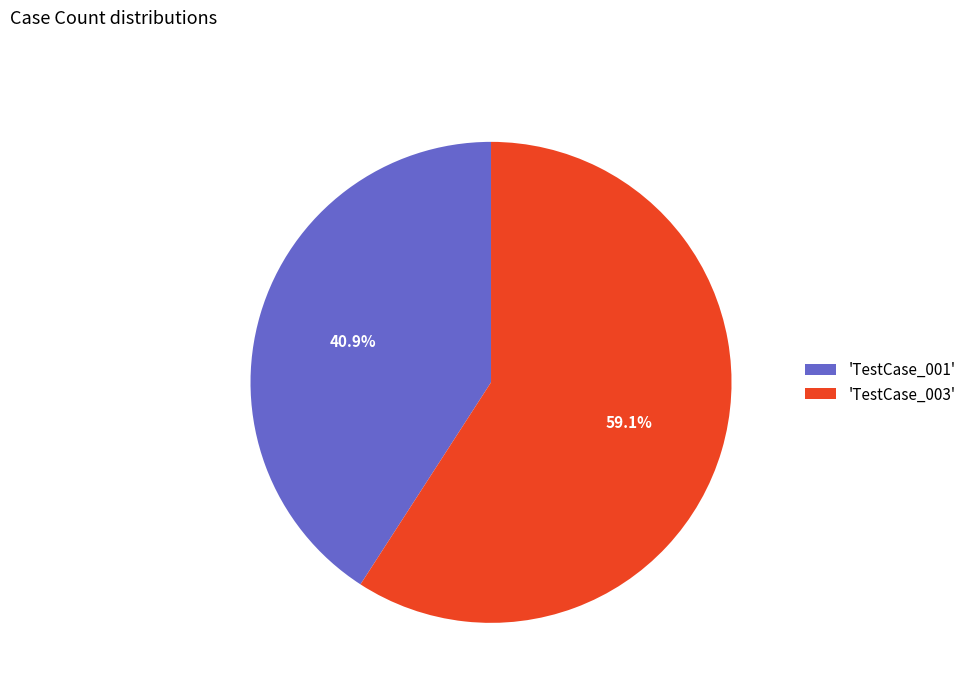

Combined, what portion of the pie is 'TestCase_001' and 'TestCase_003'?

100.0%